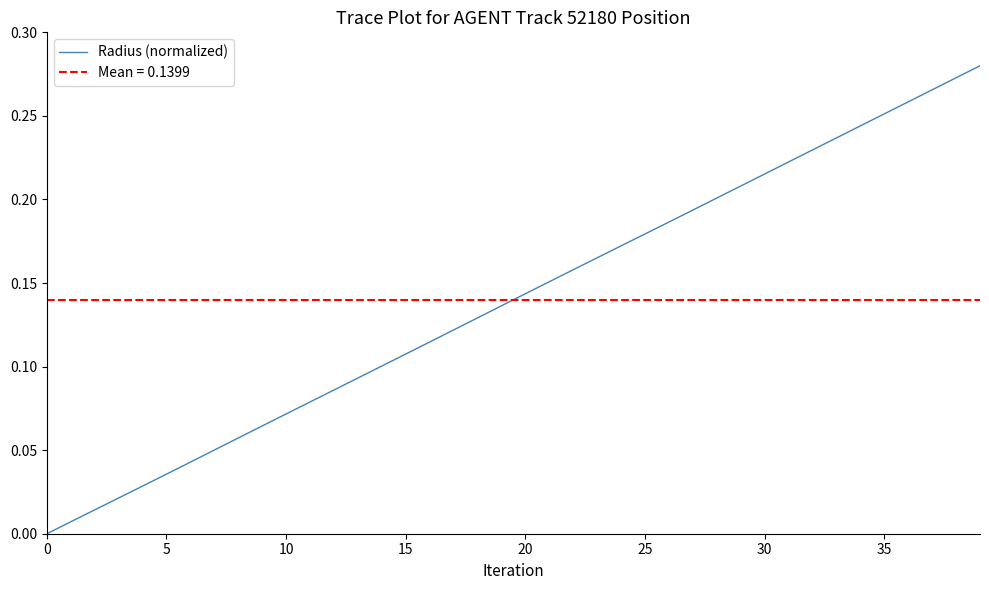

What is the sum of all values?

5.6